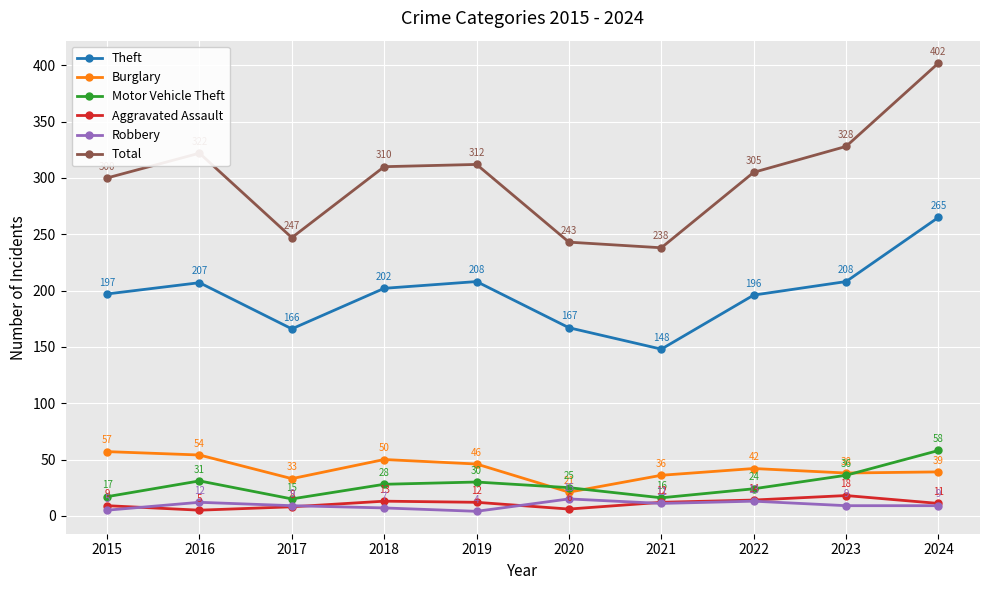

True or false: Total has a value of 84 at 2021.

False